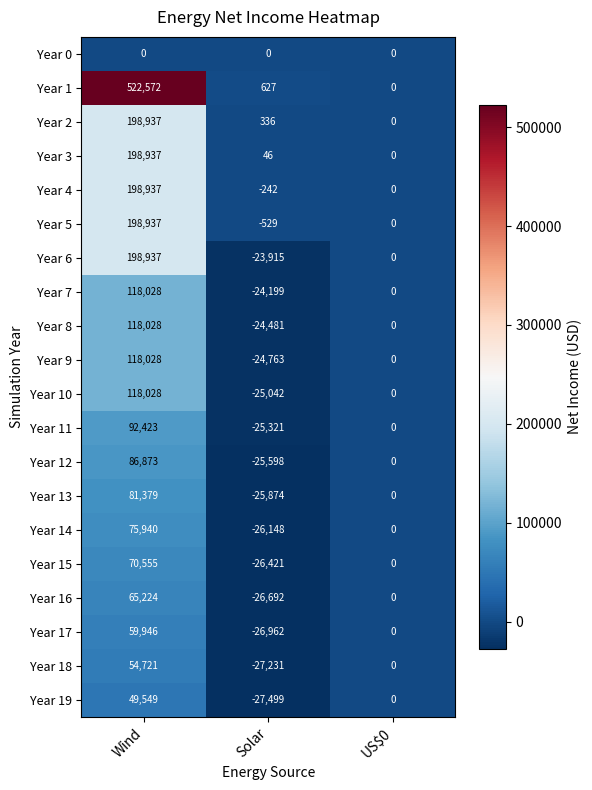

True or false: Year 3 has a value of 26 at Solar.

False